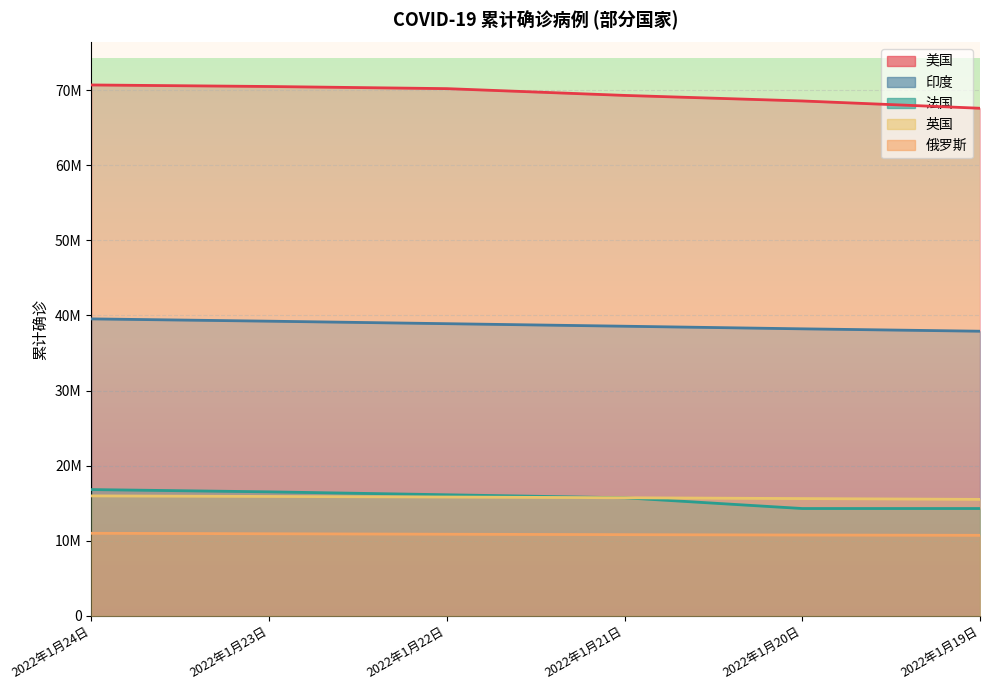

How many lines are shown in the chart?

5